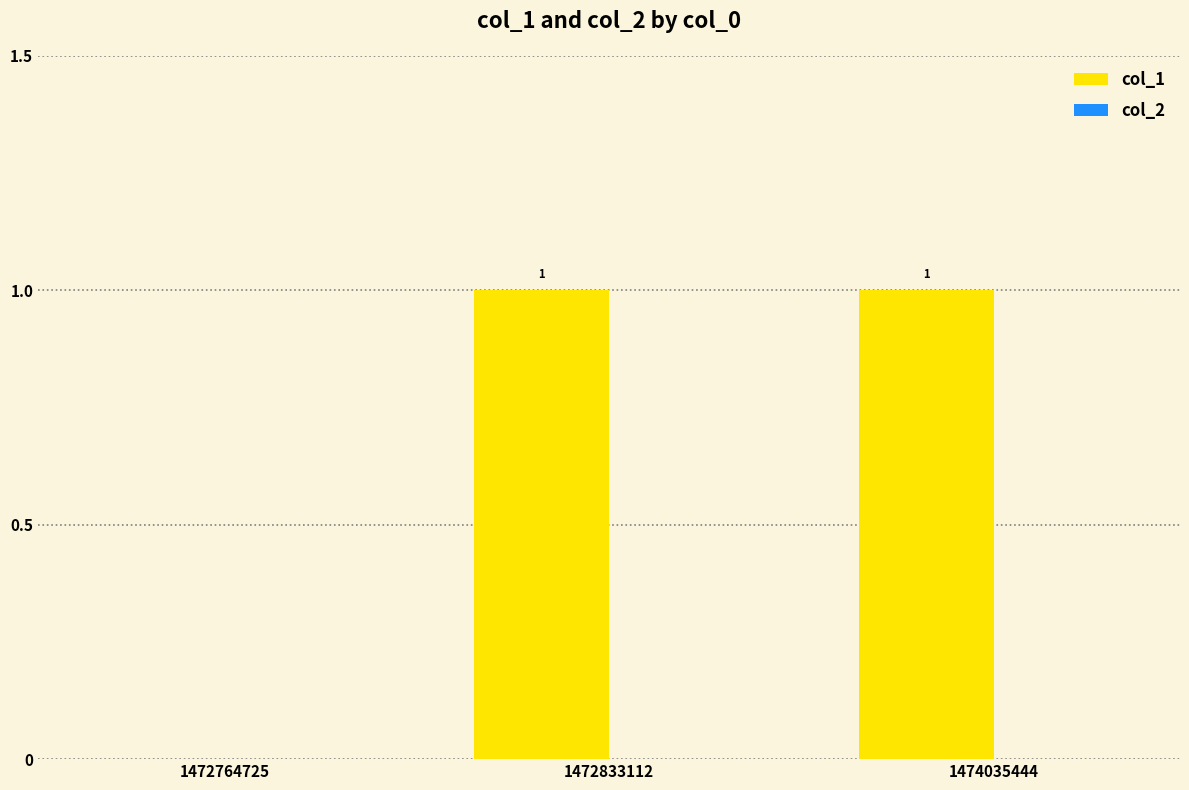

Reading left to right, extract all data points from this chart.

1472764725=0	1472833112=1	1474035444=1